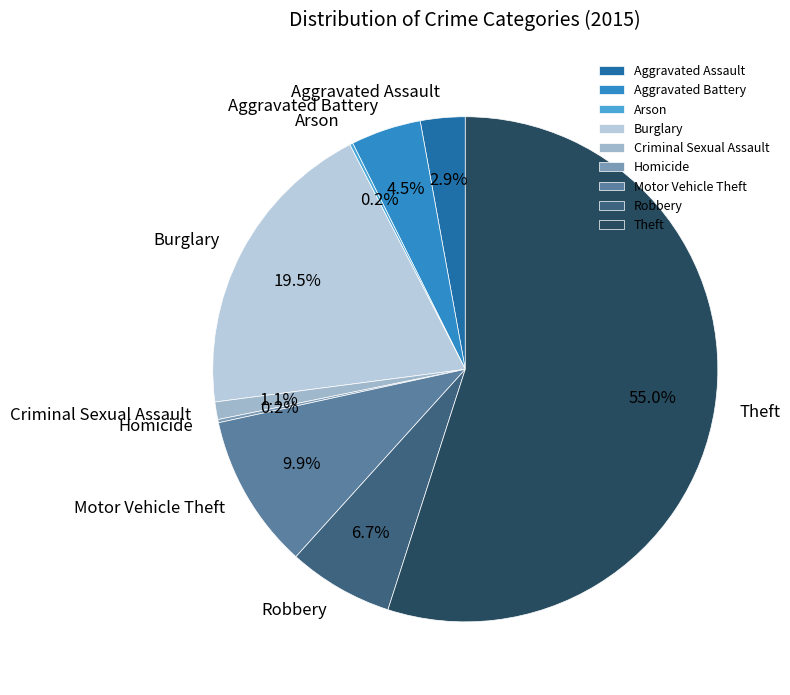

What percentage is NOT represented by Burglary?

80.5%